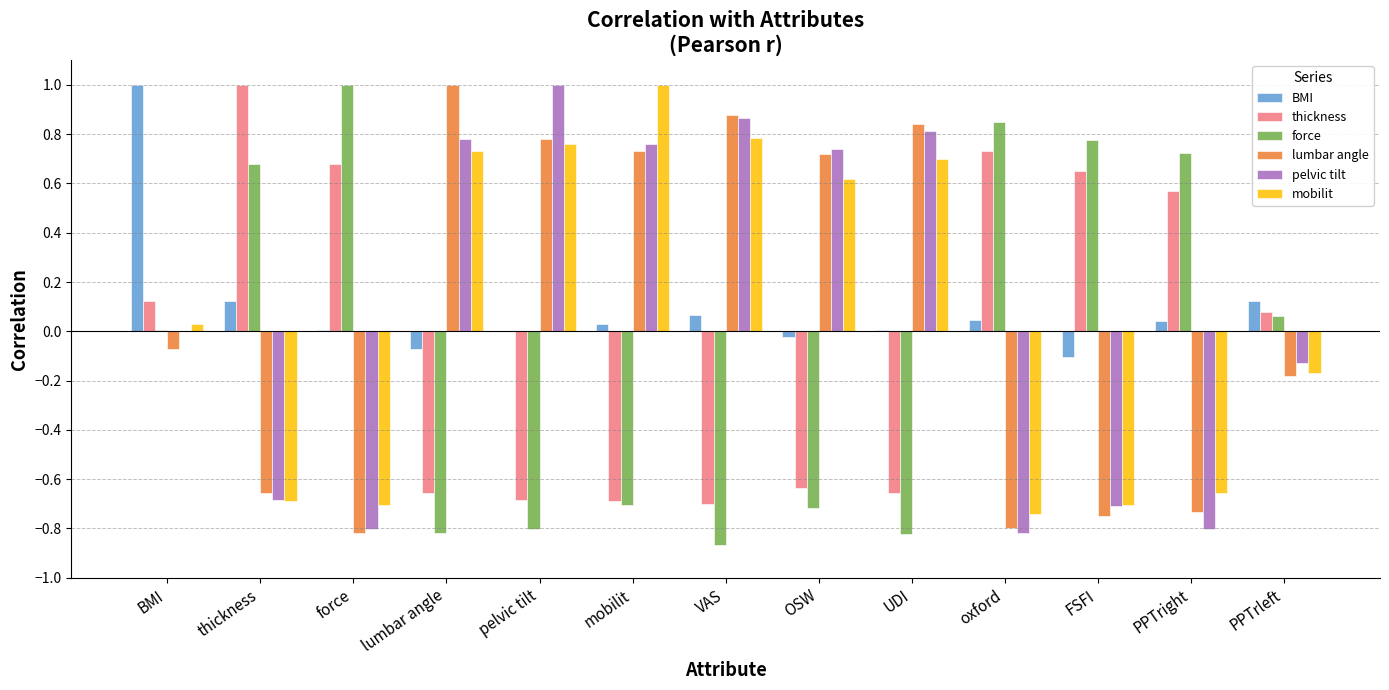

Is the value of mobilit at mobilit greater than the value of lumbar angle at pelvic tilt?

Yes